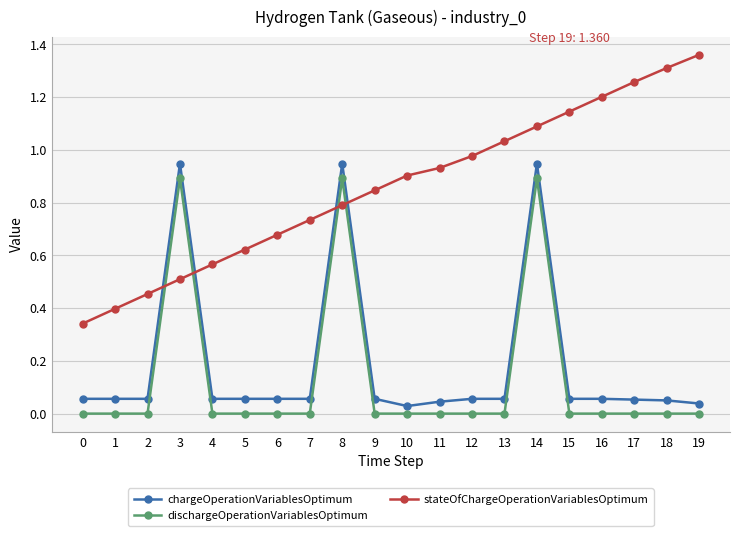

True or false: stateOfChargeOperationVariablesOptimum and dischargeOperationVariablesOptimum cross at least once.

True